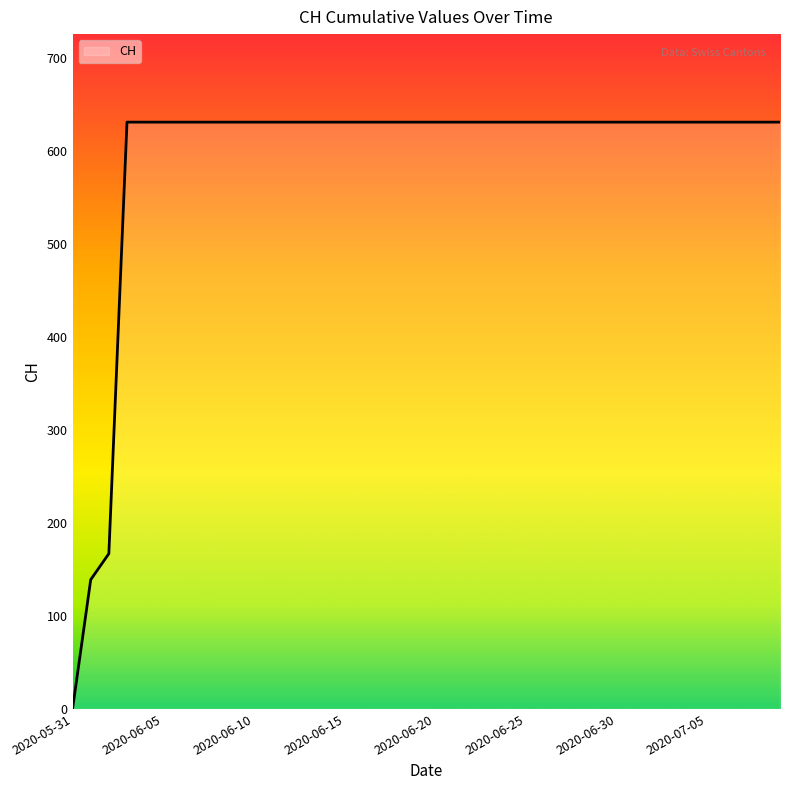

Reading left to right, list all the values displayed in this chart.

0	139	167	631	631	631	631	631	631	631	631	631	631	631	631	631	631	631	631	631	631	631	631	631	631	631	631	631	631	631	631	631	631	631	631	631	631	631	631	631